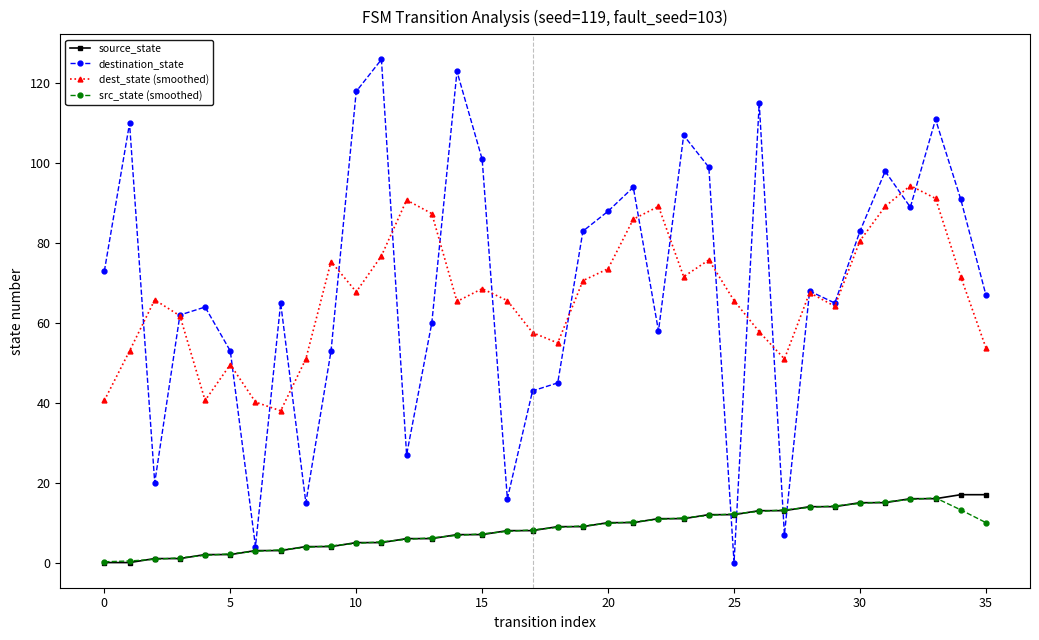

How many interior local peaks does the dest_state (smoothed) series have?

9